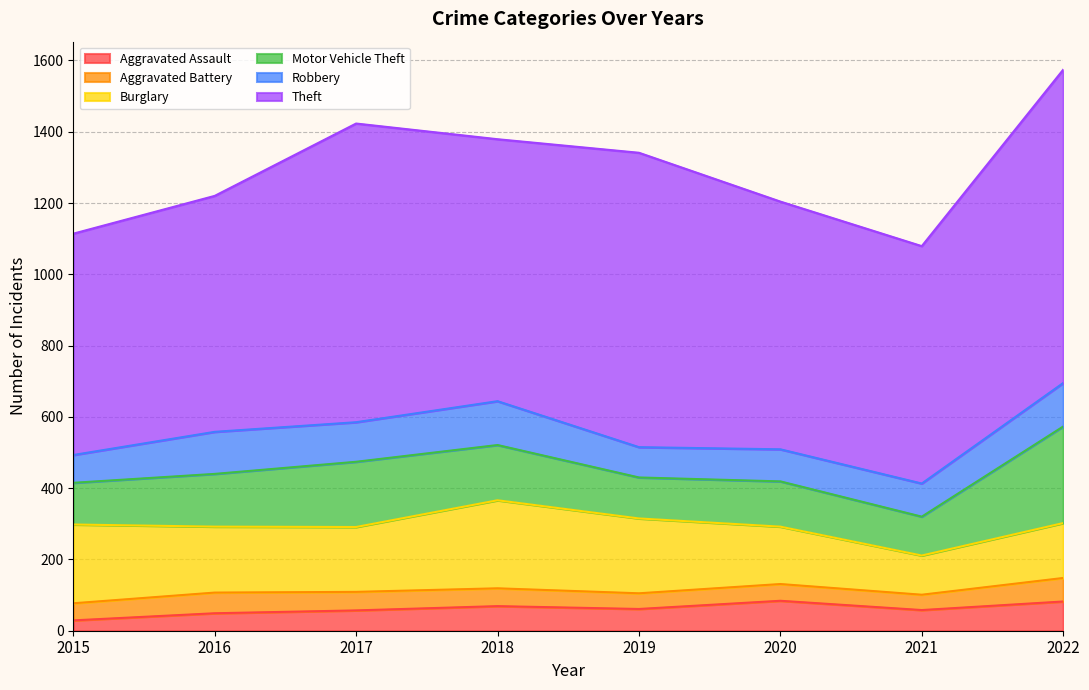

What are all the series names shown in the legend?

Aggravated Assault, Aggravated Battery, Burglary, Motor Vehicle Theft, Robbery, Theft